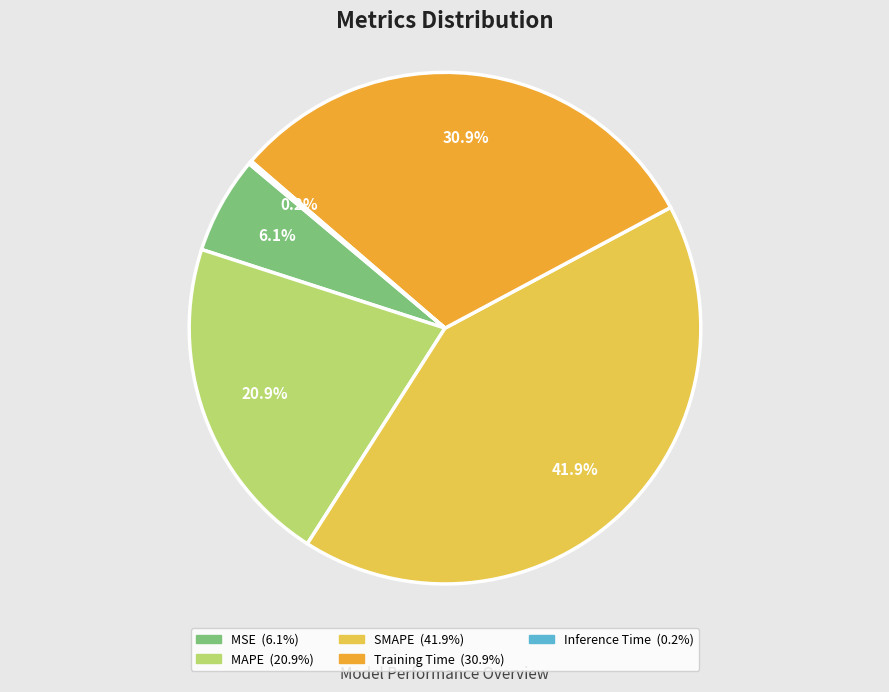

What is the largest slice in the pie chart?

SMAPE